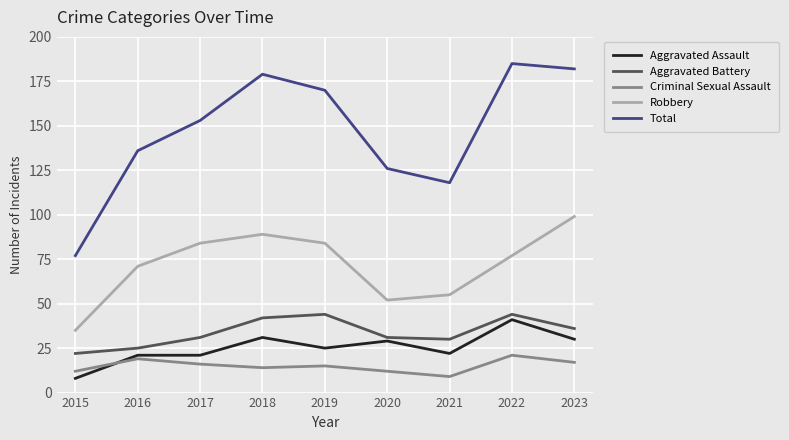

Rank the series at 2022 from lowest to highest value.

Criminal Sexual Assault, Aggravated Assault, Aggravated Battery, Robbery, Total